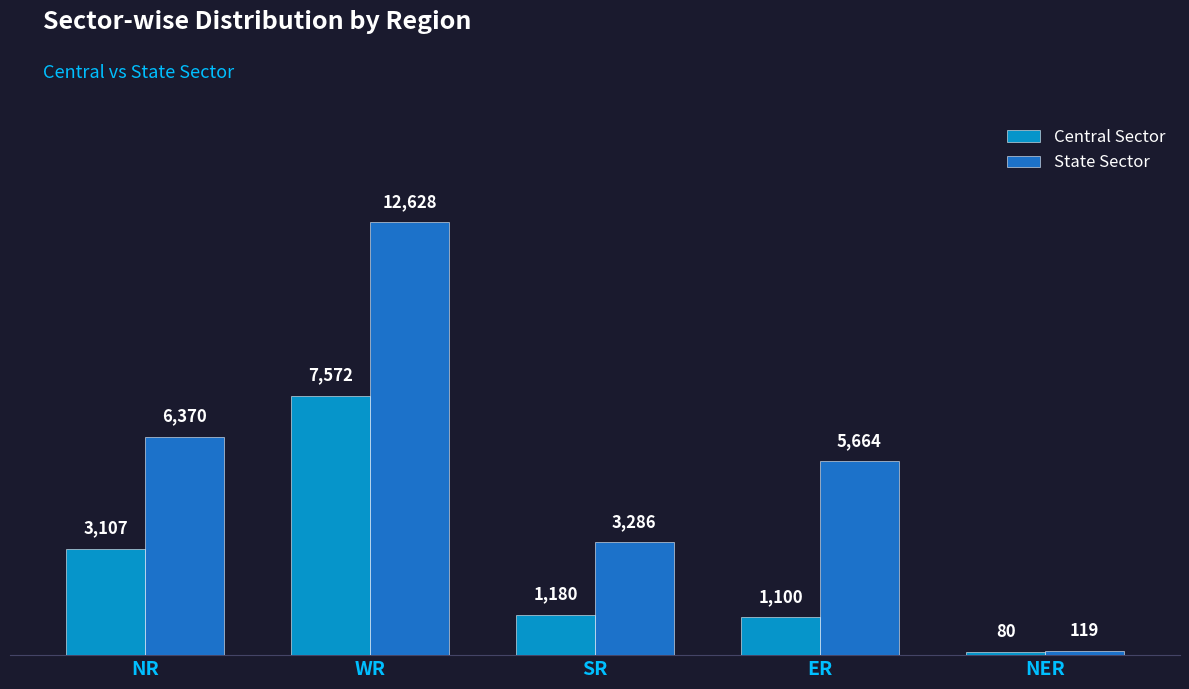

Is it true that Central Sector equals 461 at SR?

False